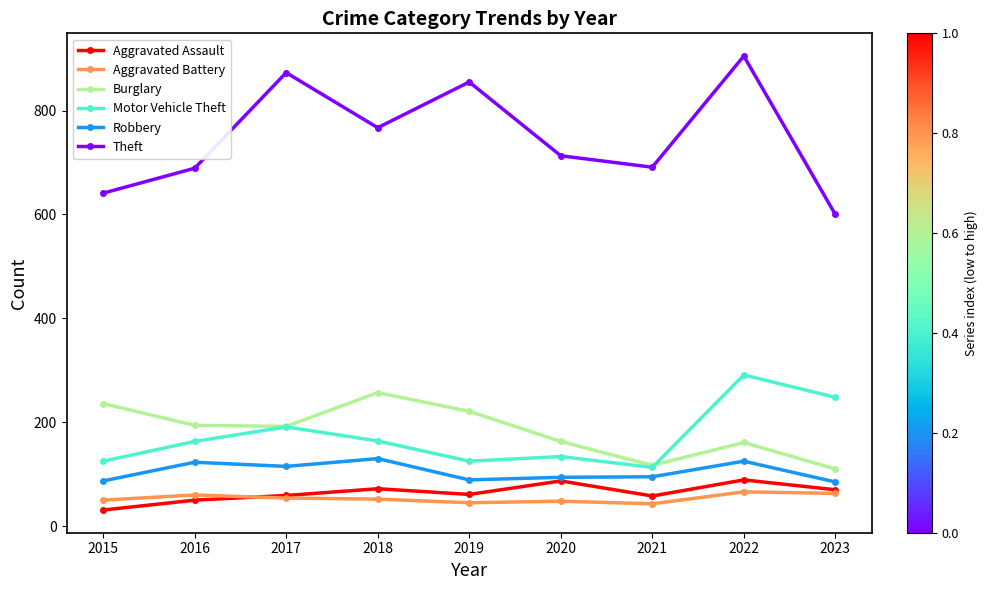

What is the average value of the Motor Vehicle Theft series?

173